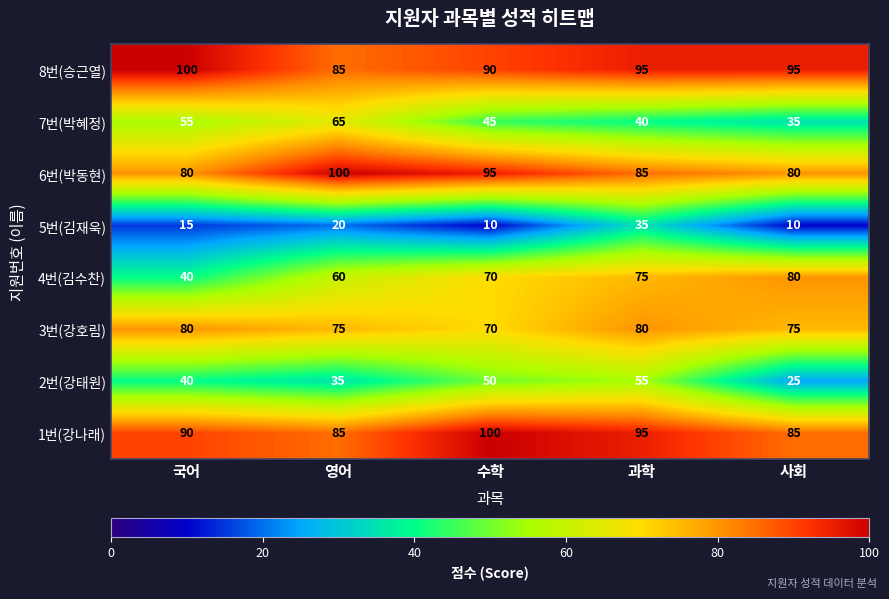

The value of 6번(박동현) at 영어 is 155. True or false?

False